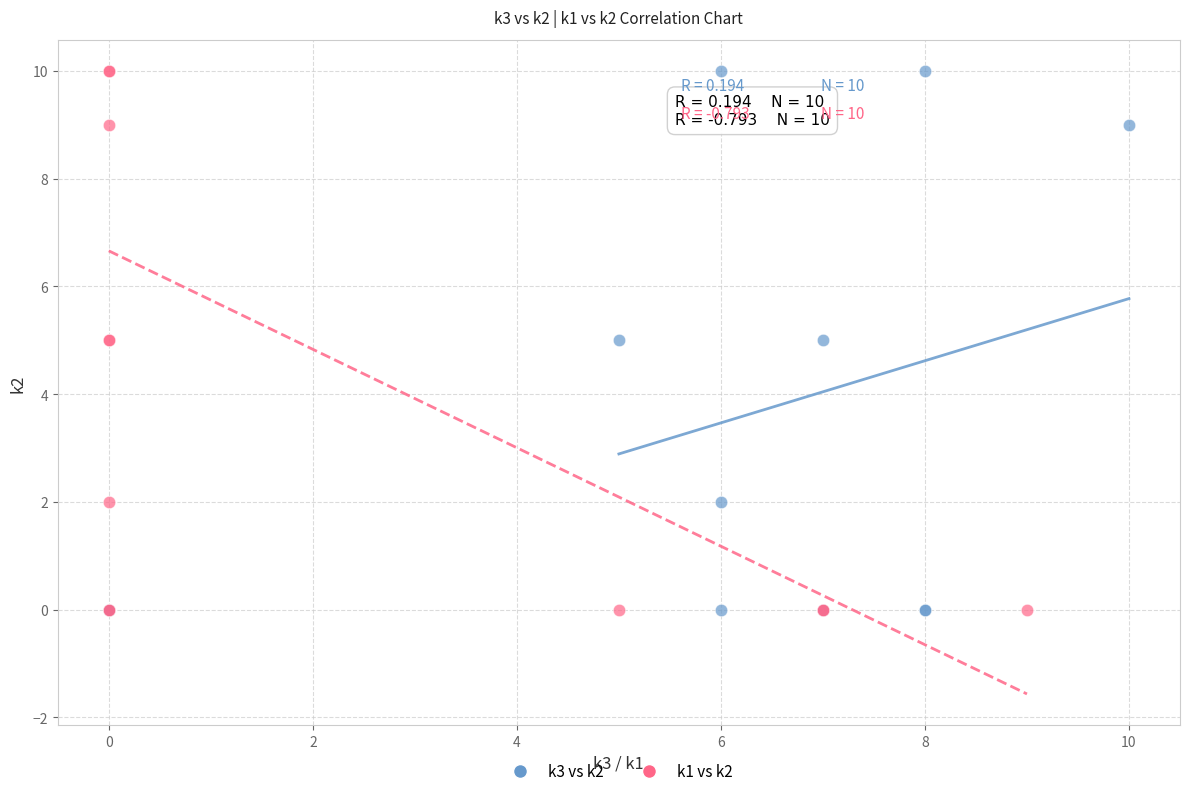

What are all the series names shown in the legend?

k3 vs k2, k1 vs k2